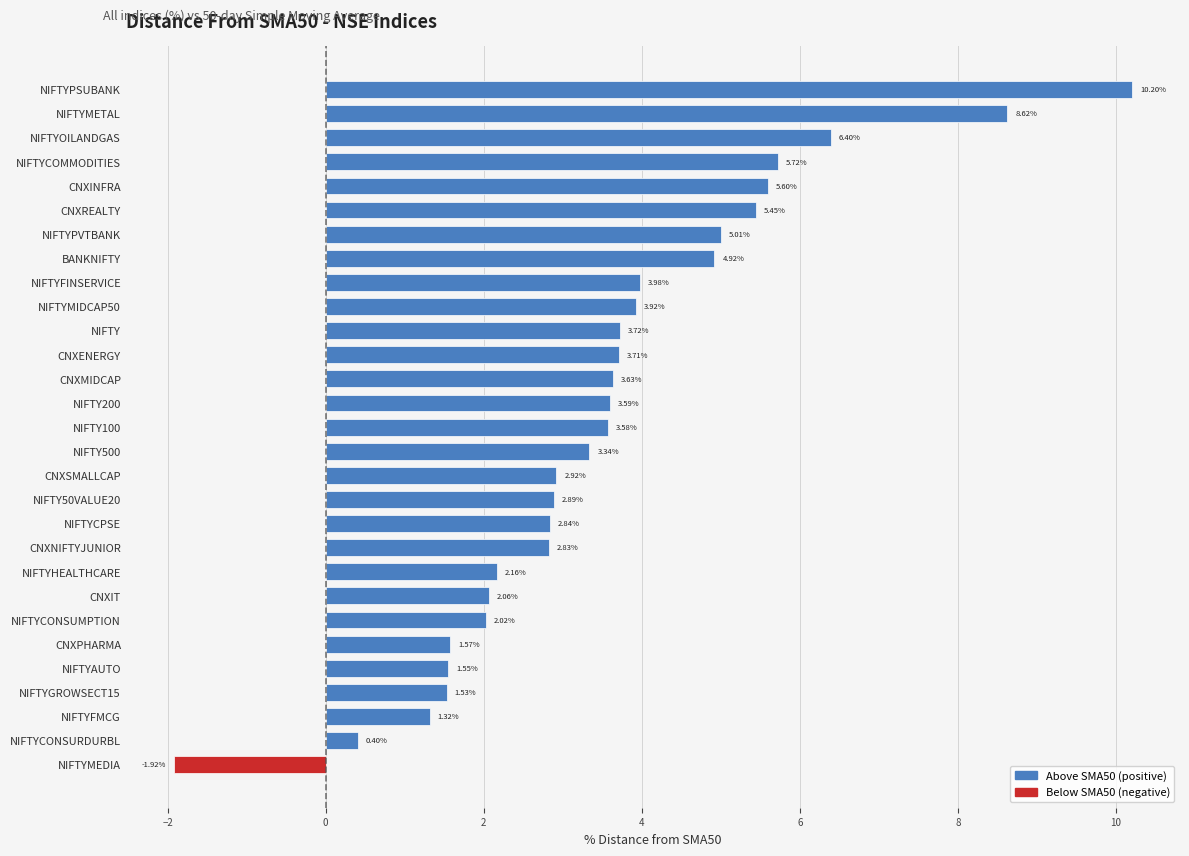

At which label is the value closest to 4?

NIFTYFINSERVICE